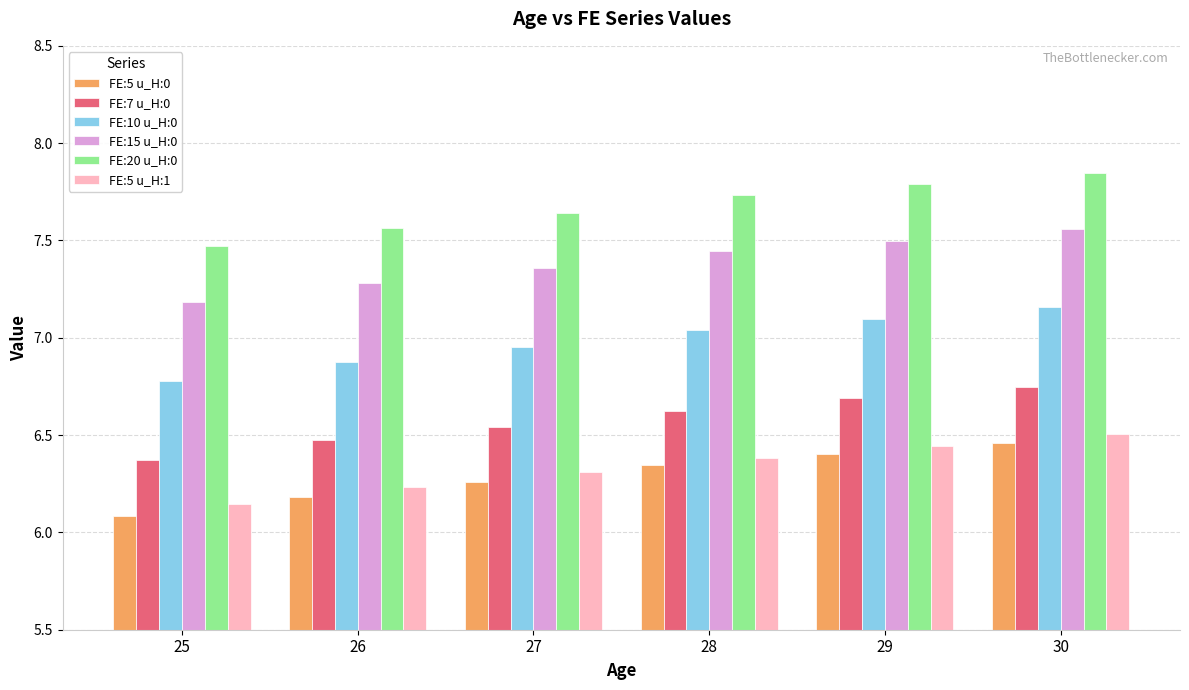

True or false: FE:7 u_H:0 has a value of 10.9 at 30.

False